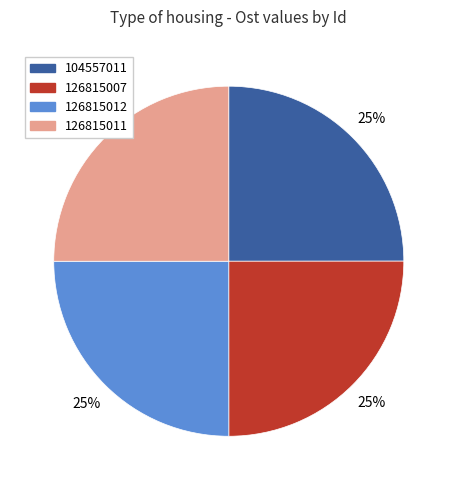

Approximately how many times larger is the value at 126815011 compared to 126815007?

1.0